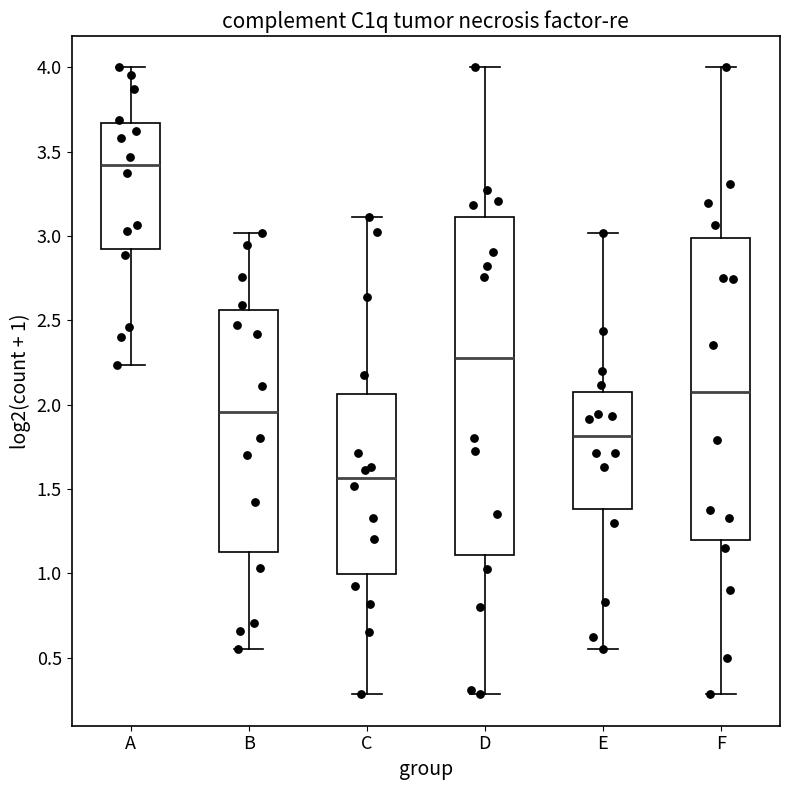

Which box's median line is the highest?

A